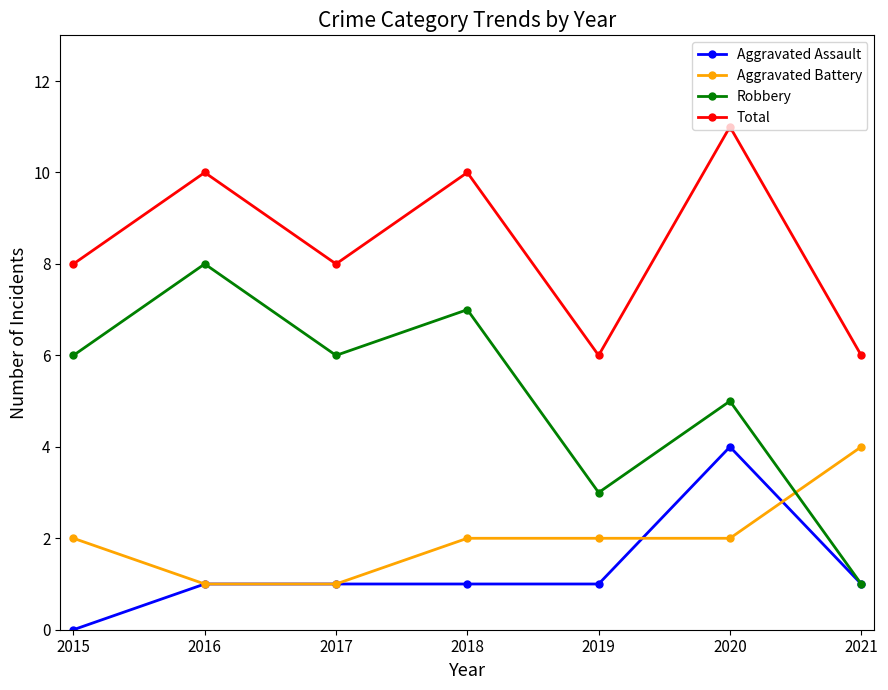

Which series changed the most between 2015 and 2021?

Robbery